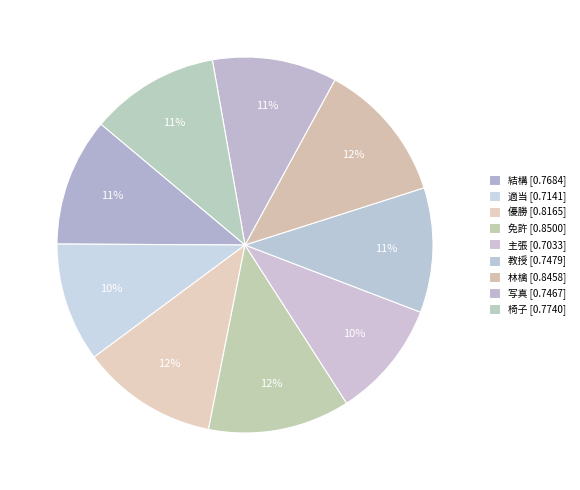

To the nearest percent, what is the difference between the largest and smallest slice percentages?

2%